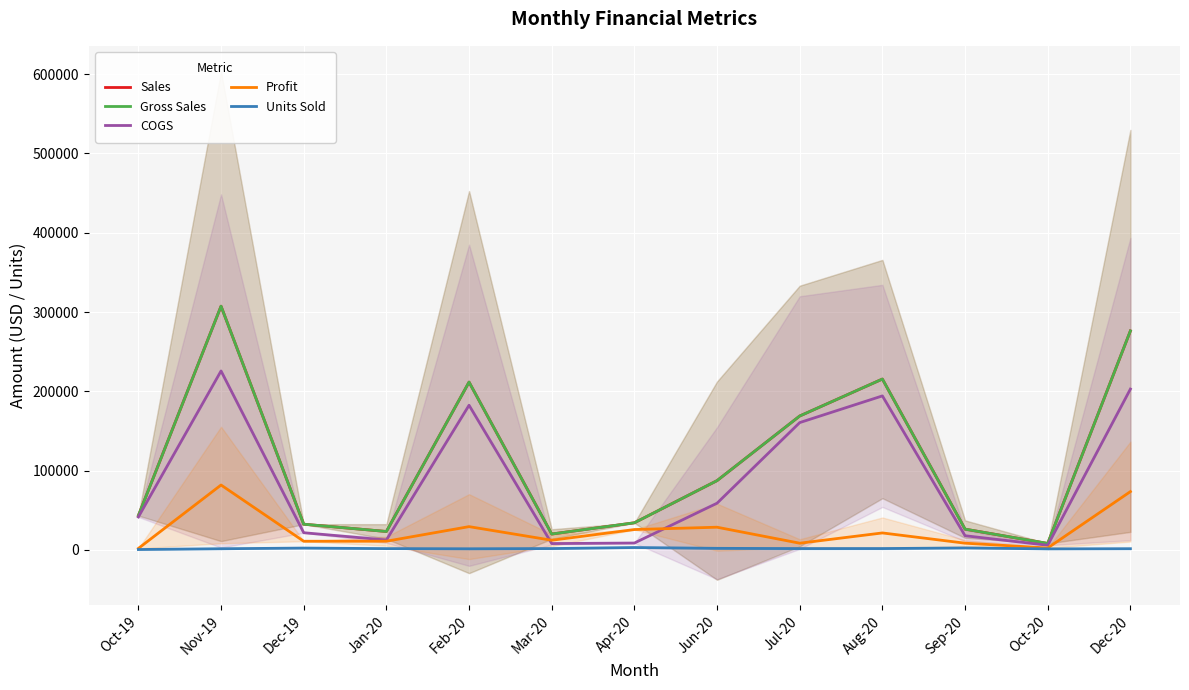

Rank the series at Apr-20 from lowest to highest value.

Units Sold, COGS, Profit, Sales, Gross Sales